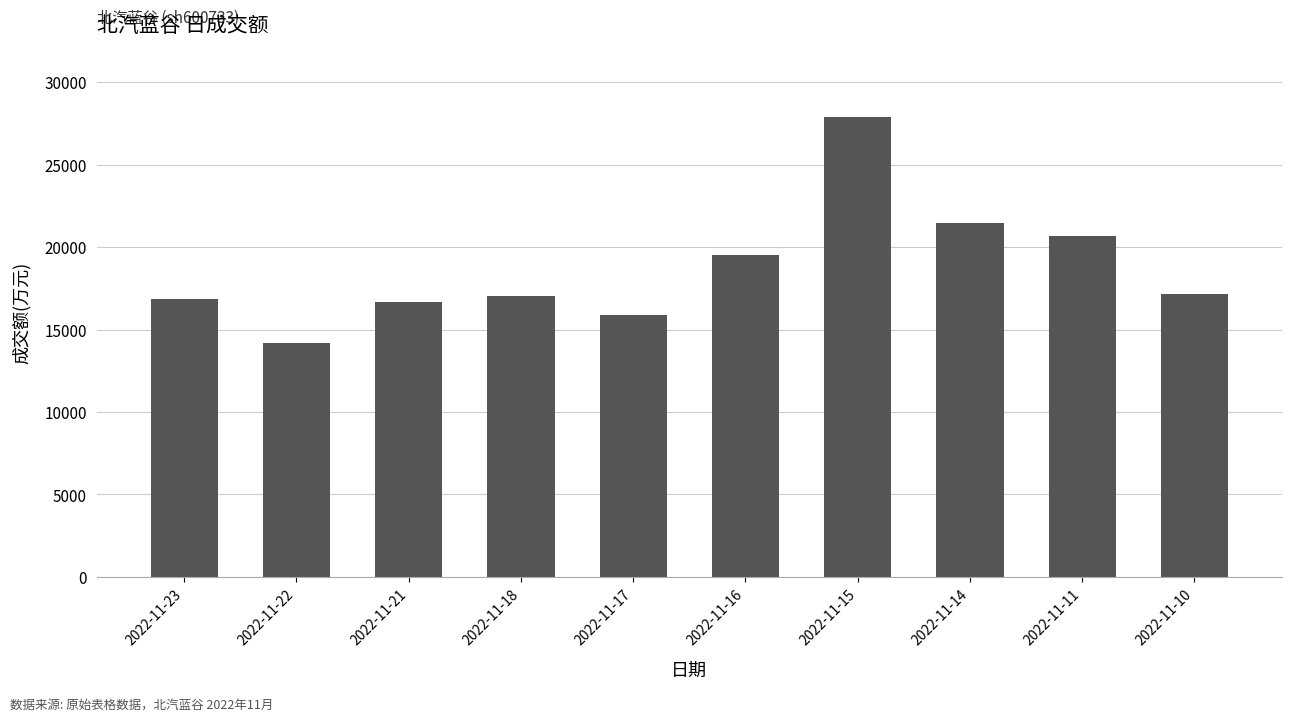

What is the sum of all values?

187408